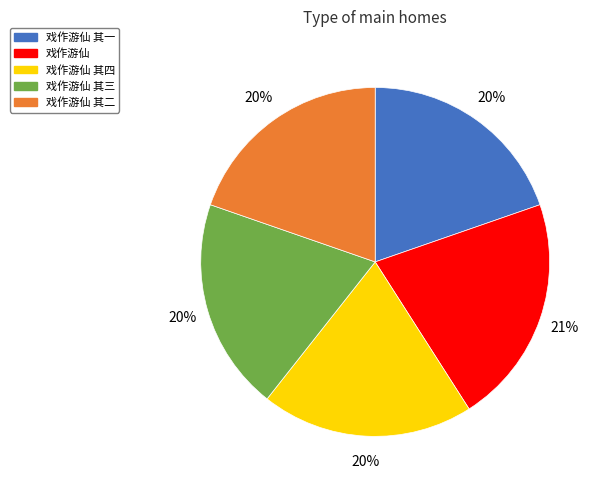

How many slices are in this pie chart?

5